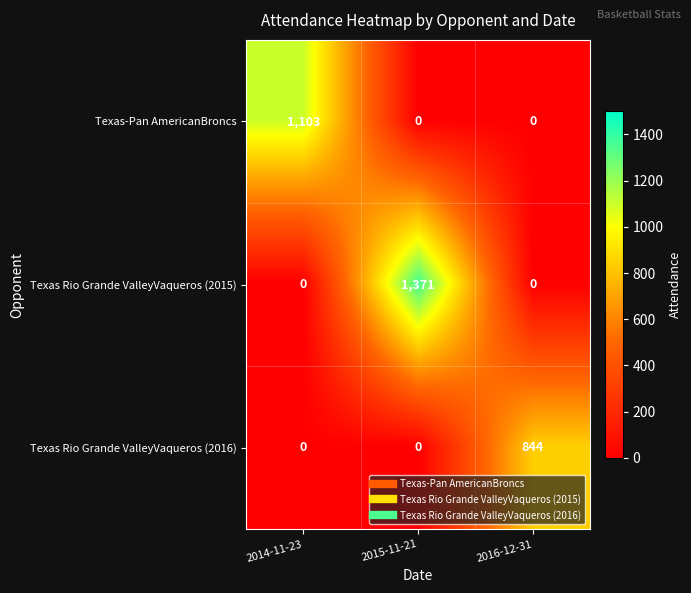

Between 2014-11-23 and 2015-11-21, which series saw the biggest shift?

Texas Rio Grande ValleyVaqueros (2015)